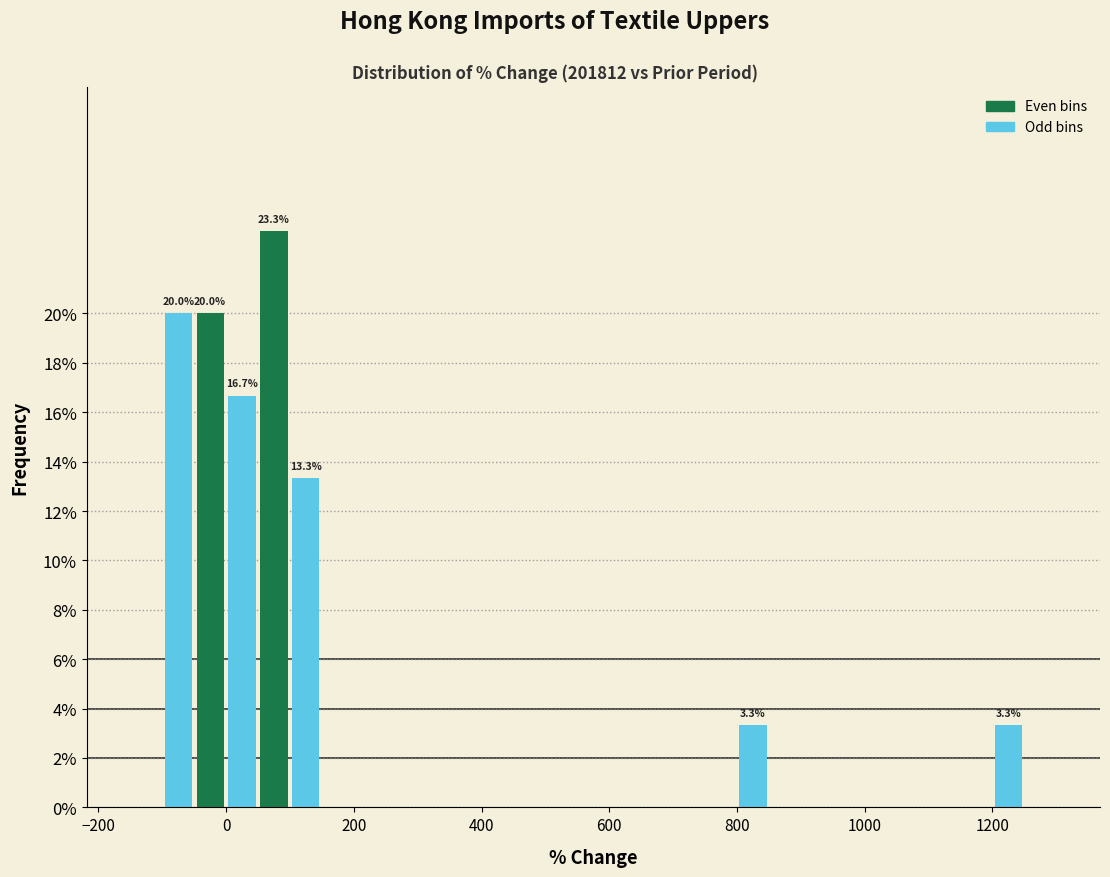

Around what value on the x-axis is the tallest bar? Give the approximate position of its centre, as read against the axis.

80